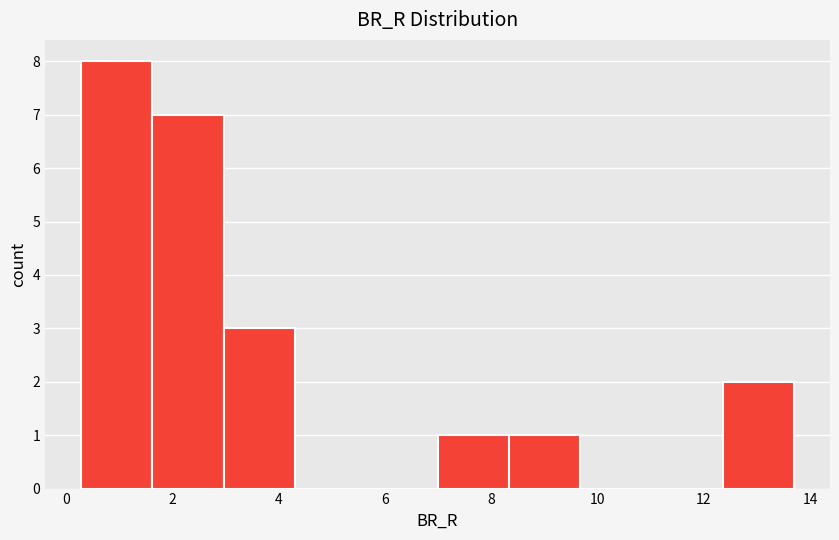

Which range on the x-axis has the tallest bar?

0.2 to 1.6